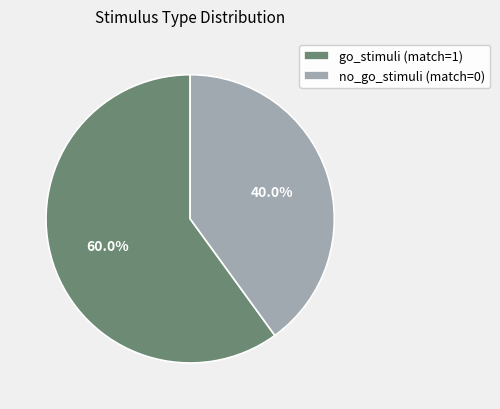

Which slice represents more than half of the pie?

go_stimuli (match=1)